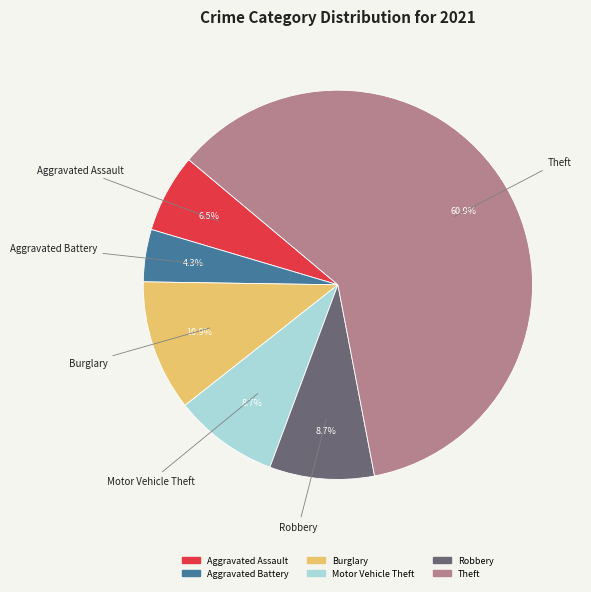

Is there a majority slice in this chart?

Yes